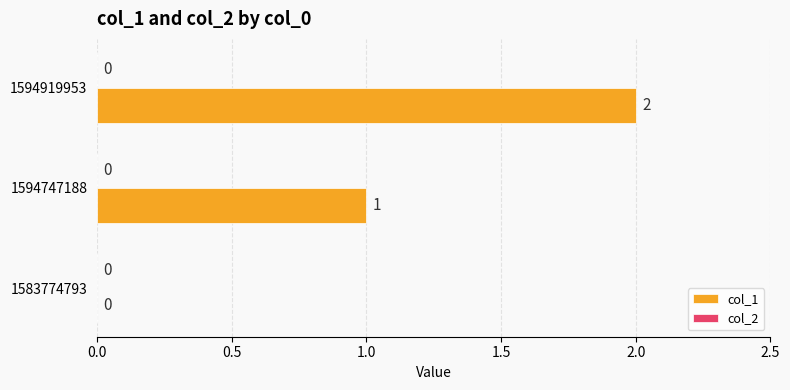

What is the change in value from 1594747188 to 1594919953?

+1